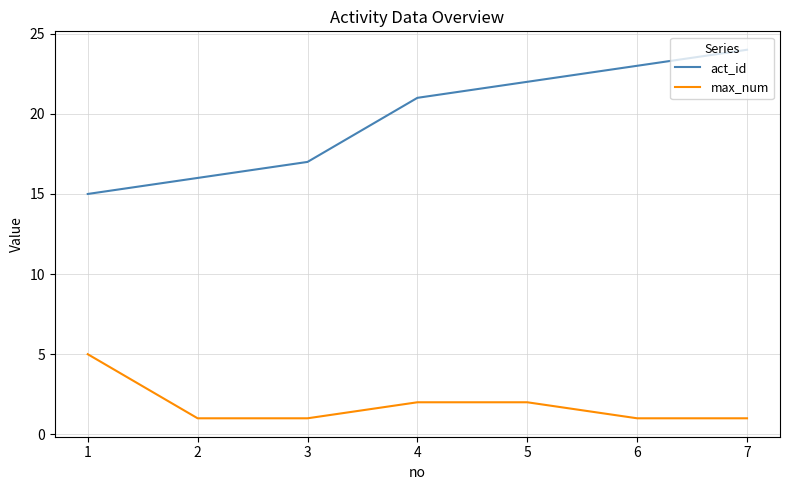

What is the smallest value displayed?

1